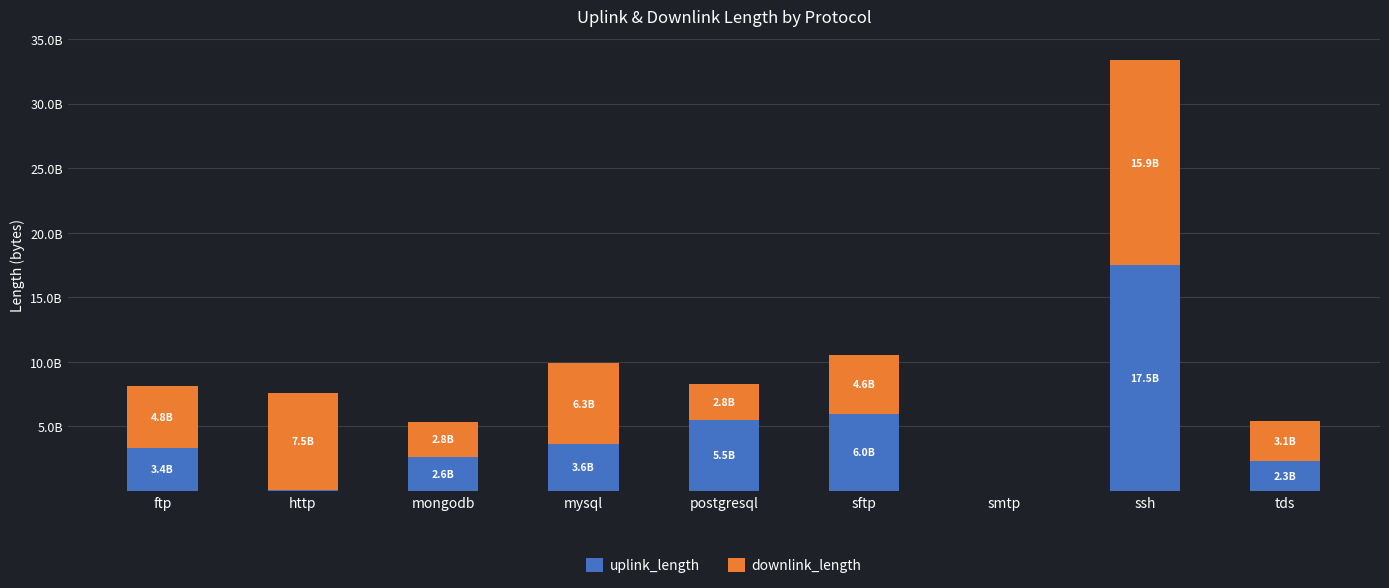

The value of uplink_length at ssh is 24495831824. True or false?

False